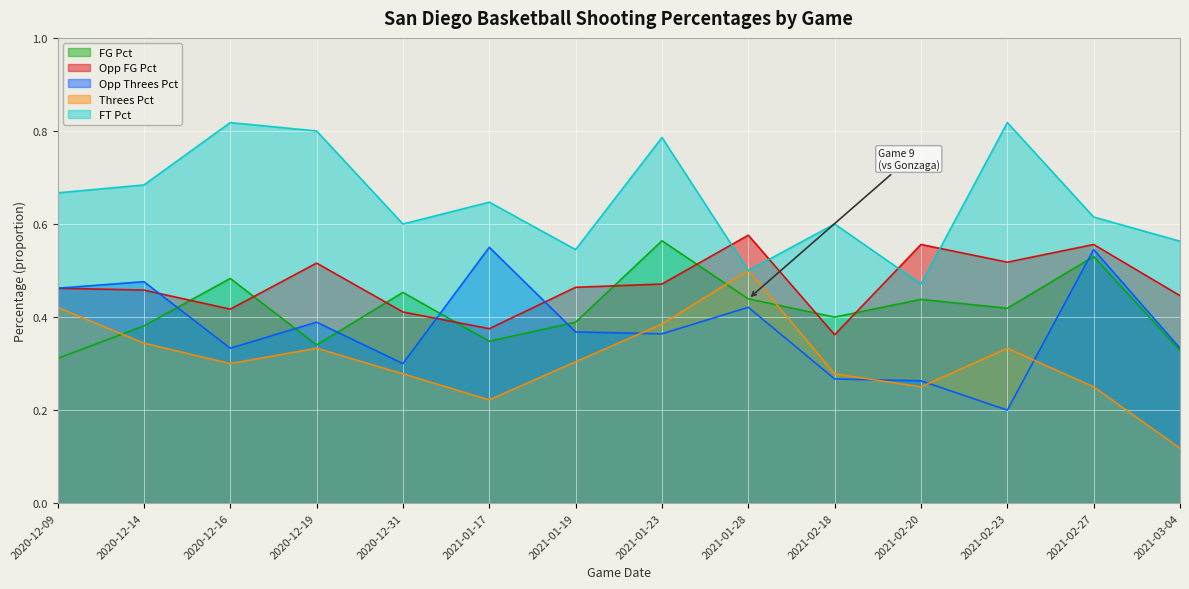

At which label is Opp_Threes_Pct closest to 0?

2021-02-23